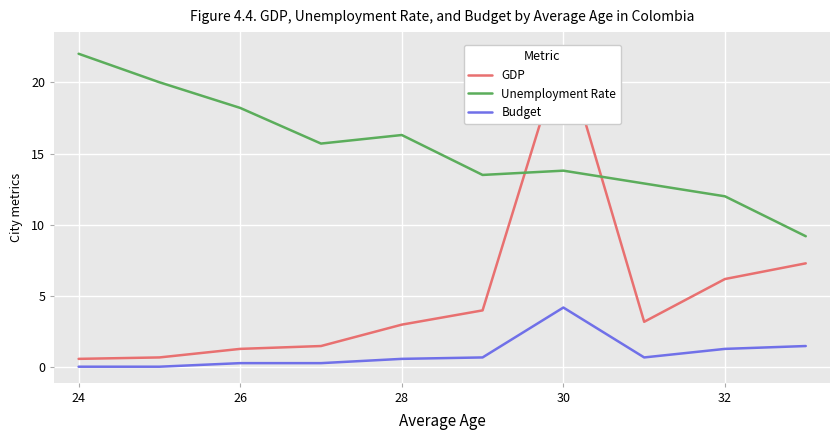

How many lines are shown in the chart?

3